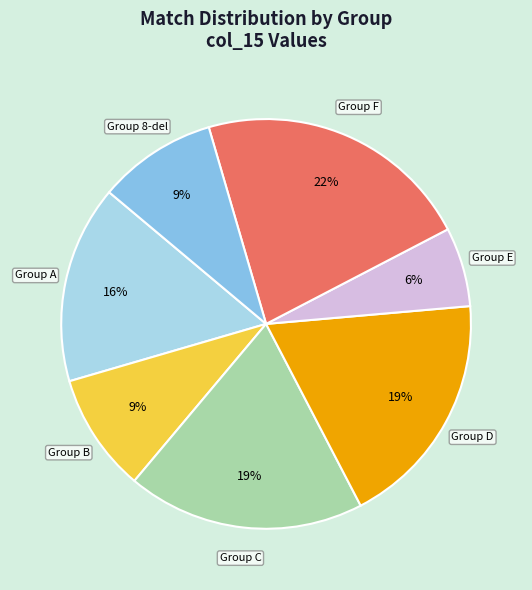

Is there a majority slice in this chart?

No